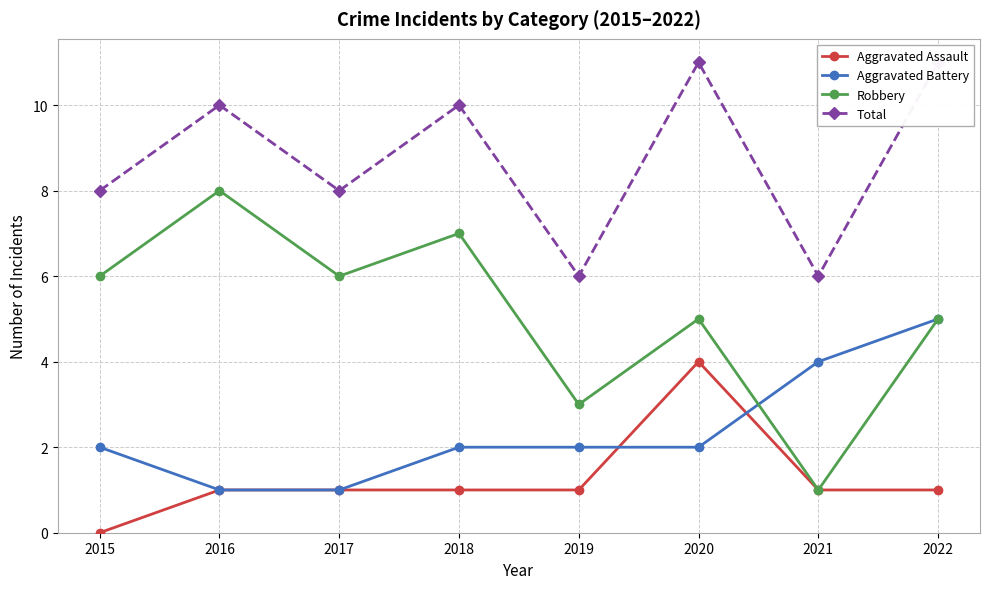

Reading left to right, transcribe all the data shown in this chart.

Aggravated Assault: 2015=0	2016=1	2017=1	2018=1	2019=1	2020=4	2021=1	2022=1
Aggravated Battery: 2015=2	2016=1	2017=1	2018=2	2019=2	2020=2	2021=4	2022=5
Robbery: 2015=6	2016=8	2017=6	2018=7	2019=3	2020=5	2021=1	2022=5
Total: 2015=8	2016=10	2017=8	2018=10	2019=6	2020=11	2021=6	2022=11